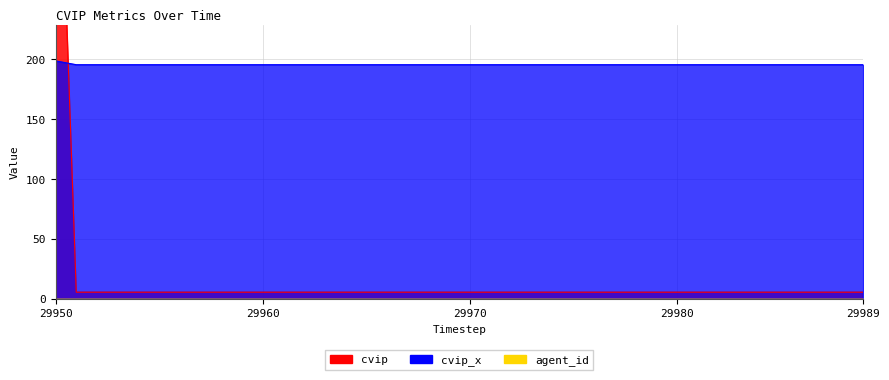

What is the greatest value displayed?

500.5